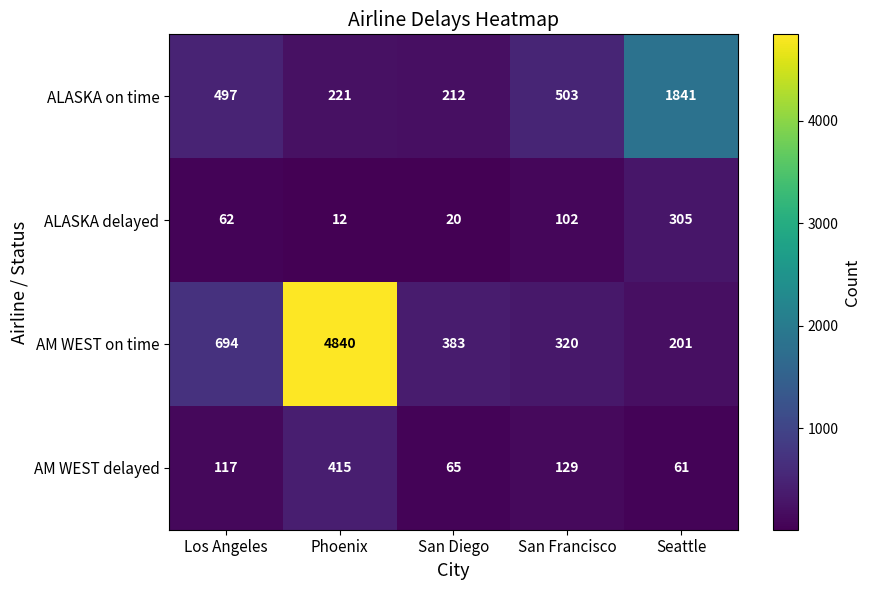

At San Francisco, list the series in order from largest to smallest.

ALASKA on time, AM WEST on time, AM WEST delayed, ALASKA delayed